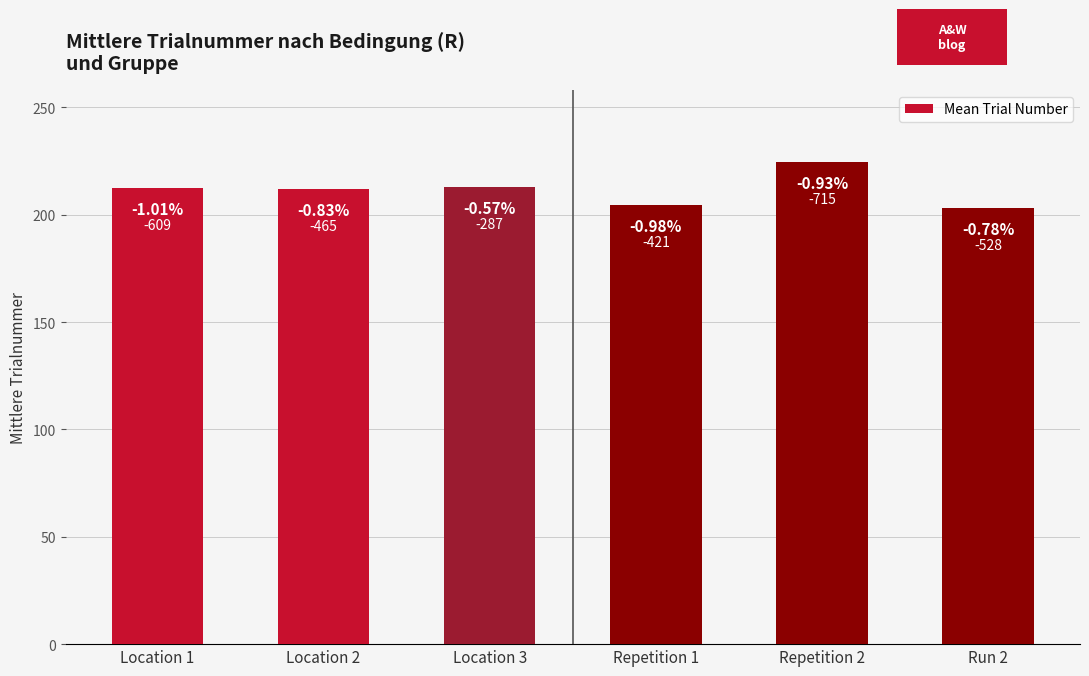

Are the bars horizontal?

No